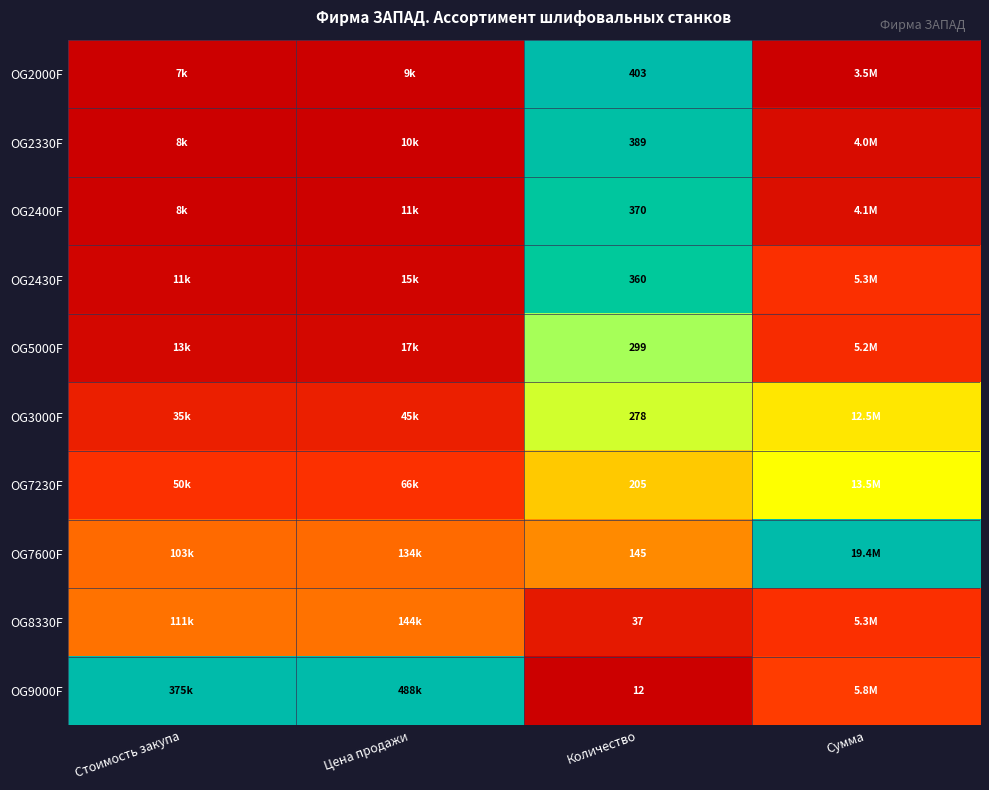

The value of OG2430F at Стоимость закупа is 0.0. True or false?

False